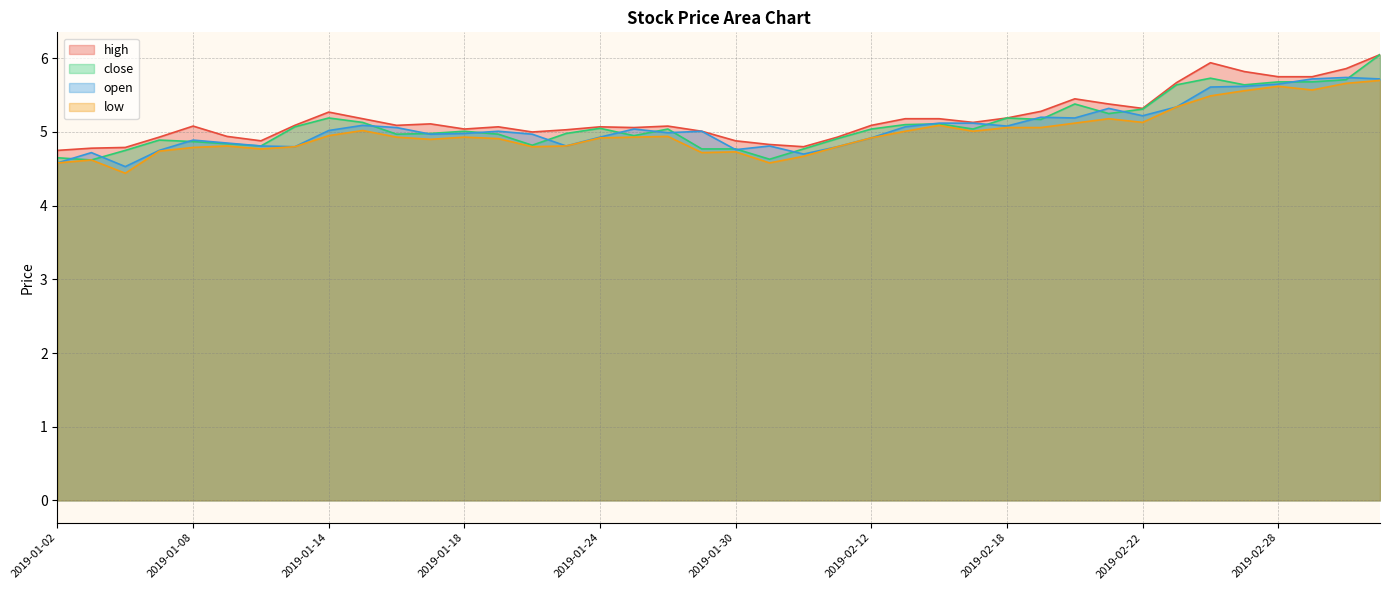

Does the chart display data point markers on the line(s)?

No